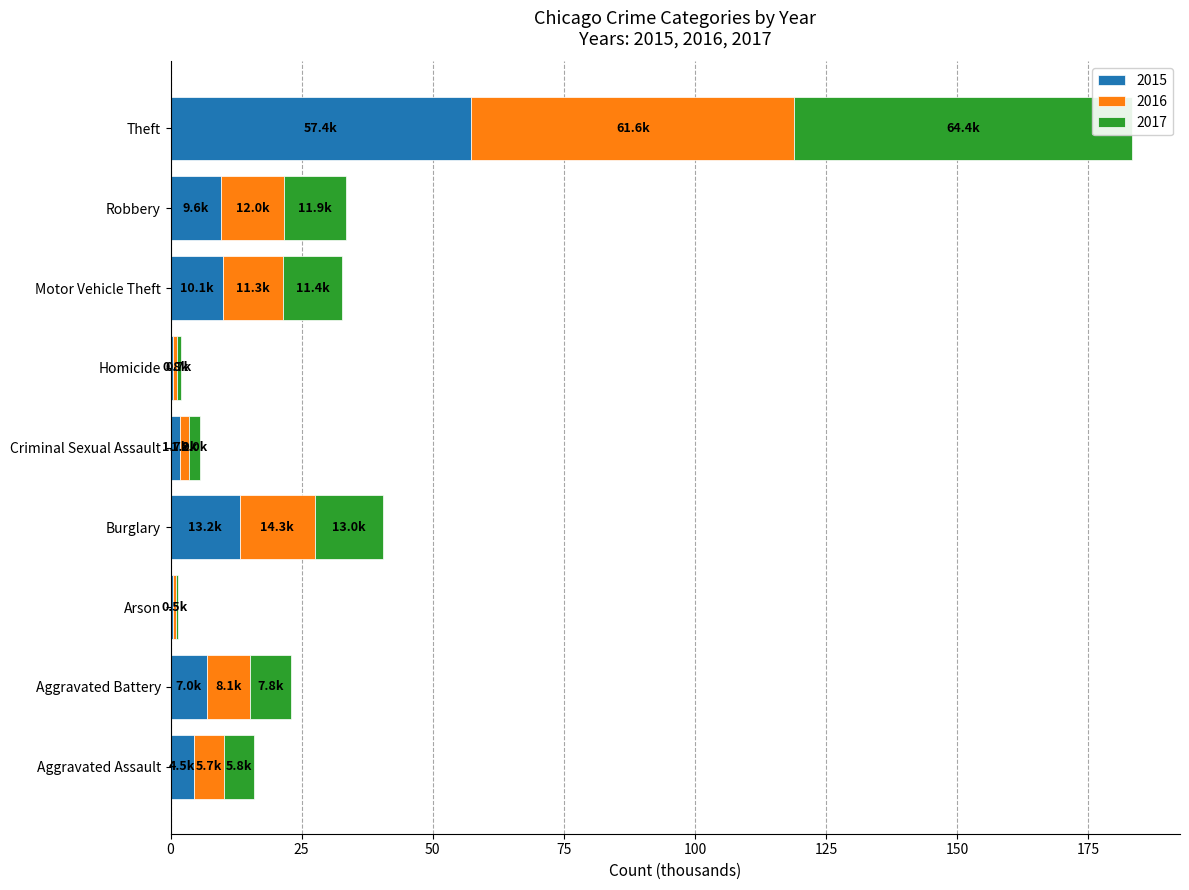

What is the value of the 2015 bar at the 6th from the left?

0.5